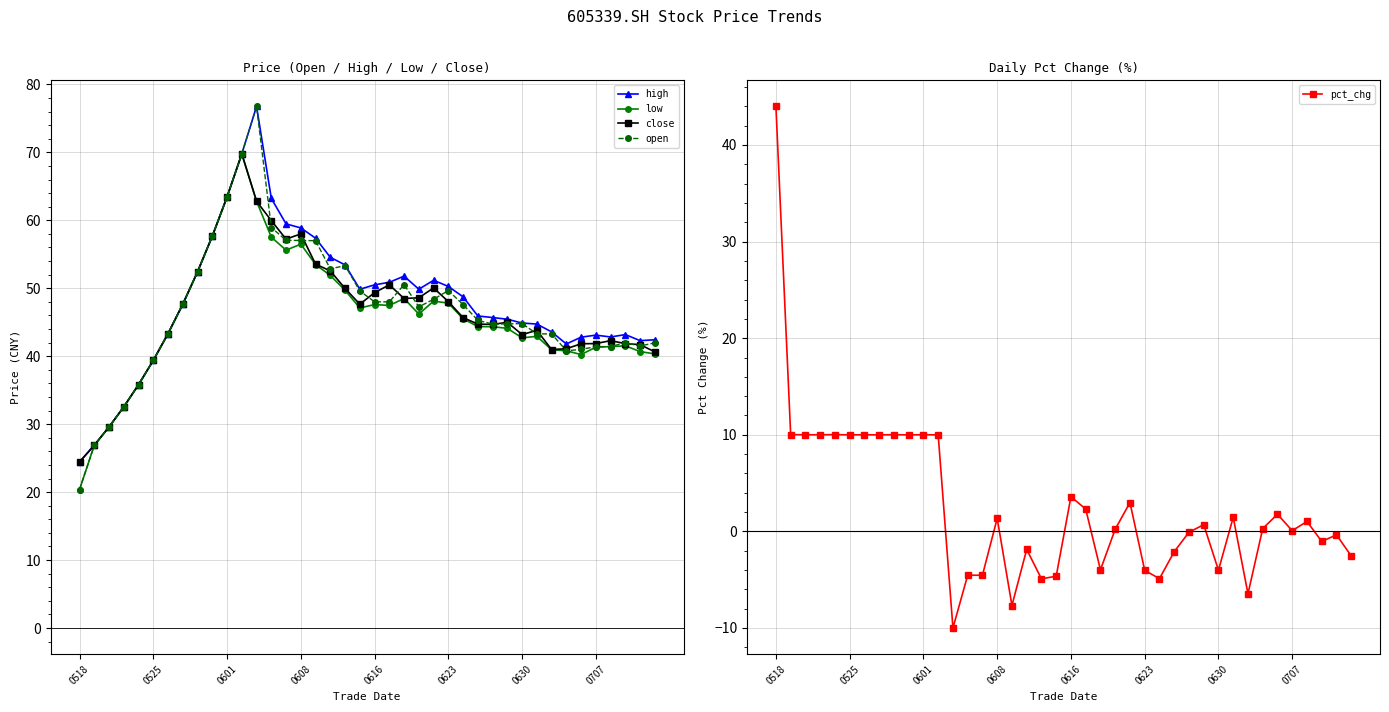

Rank the series by their maximum value, from highest to lowest.

high, open, low, close, pct_chg